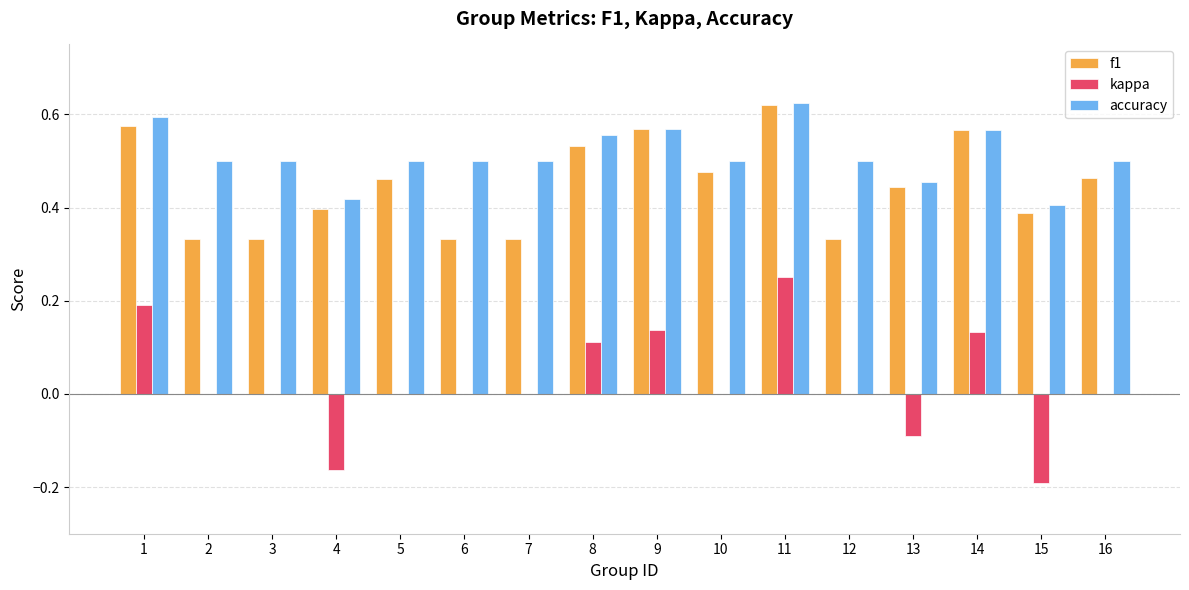

Which series changed the most between 4 and 14?

kappa